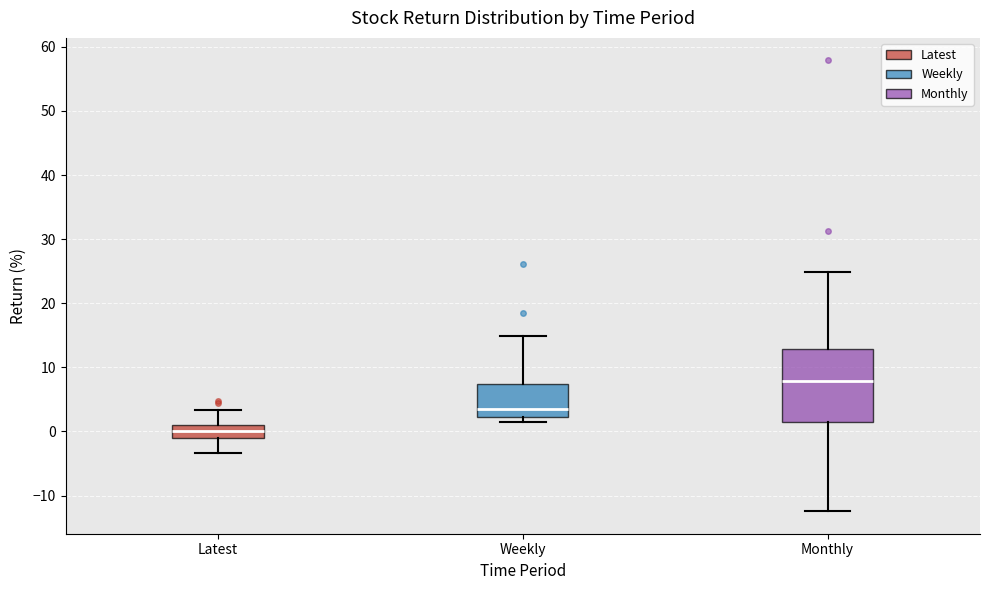

Which box's median line is the lowest?

Latest